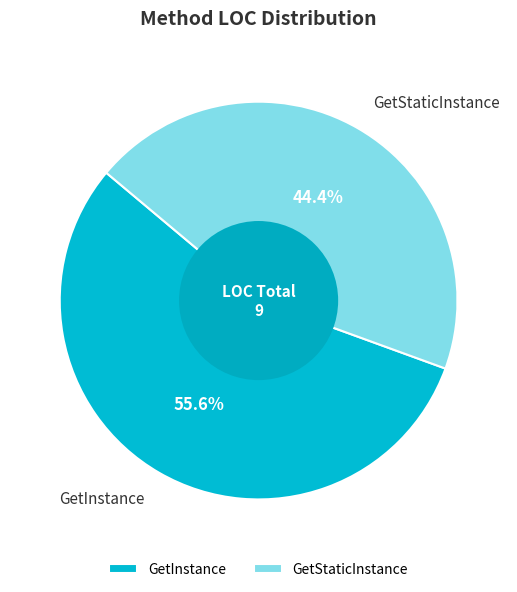

Count the number of slices in the pie.

2